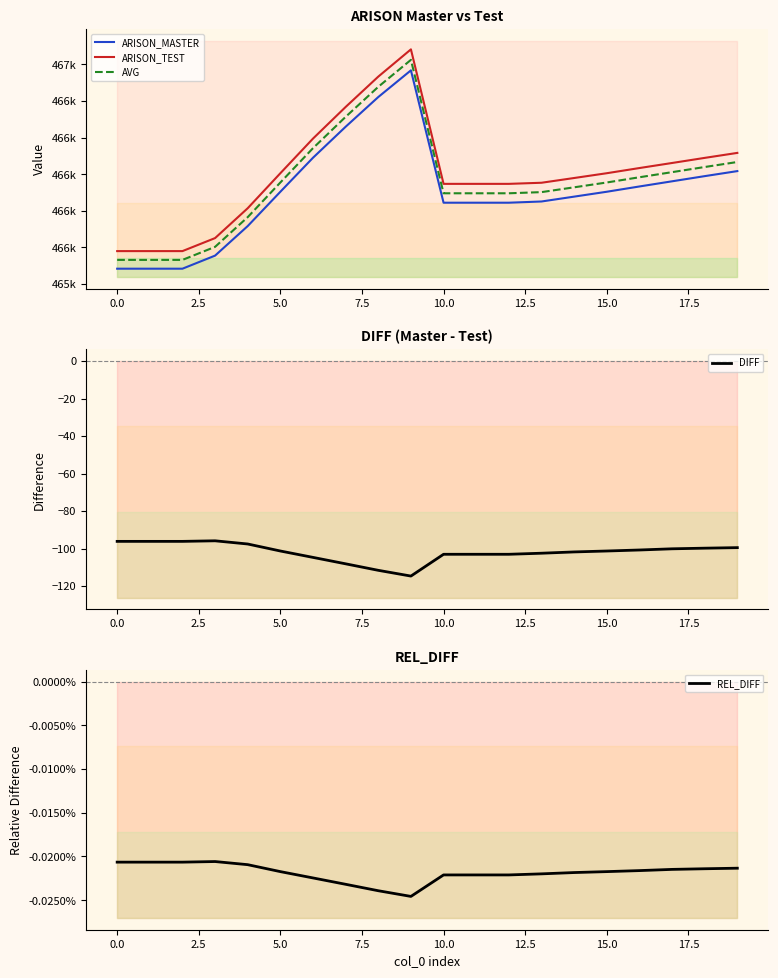

What is the lowest value of the DIFF series?

-114.6